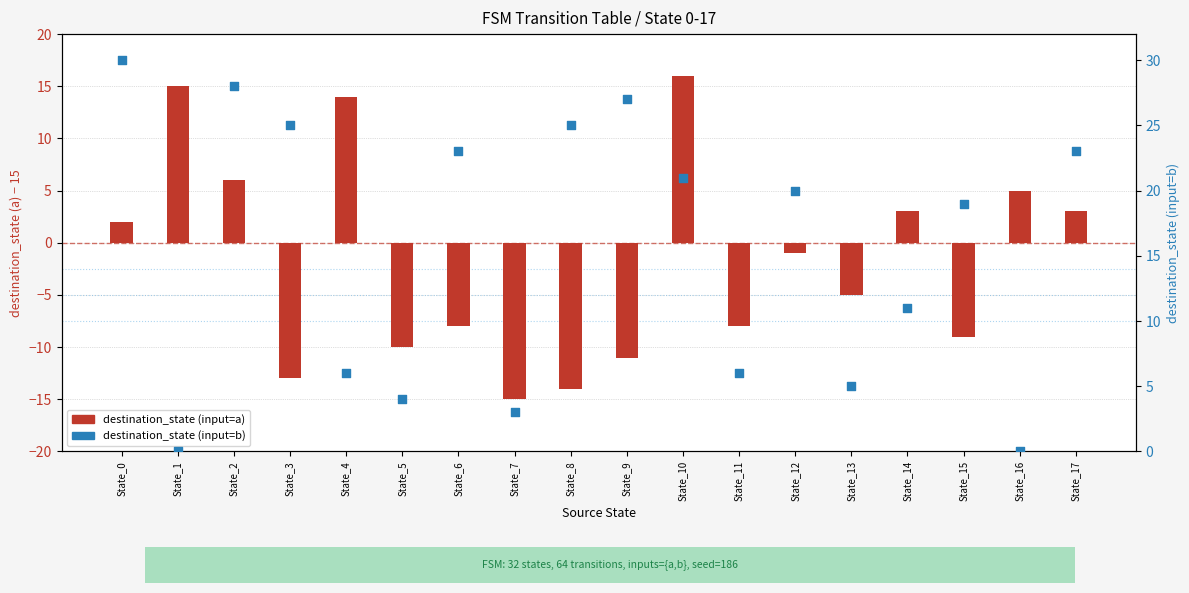

Which series has the largest Y range (max minus min)?

destination_state (input=a)